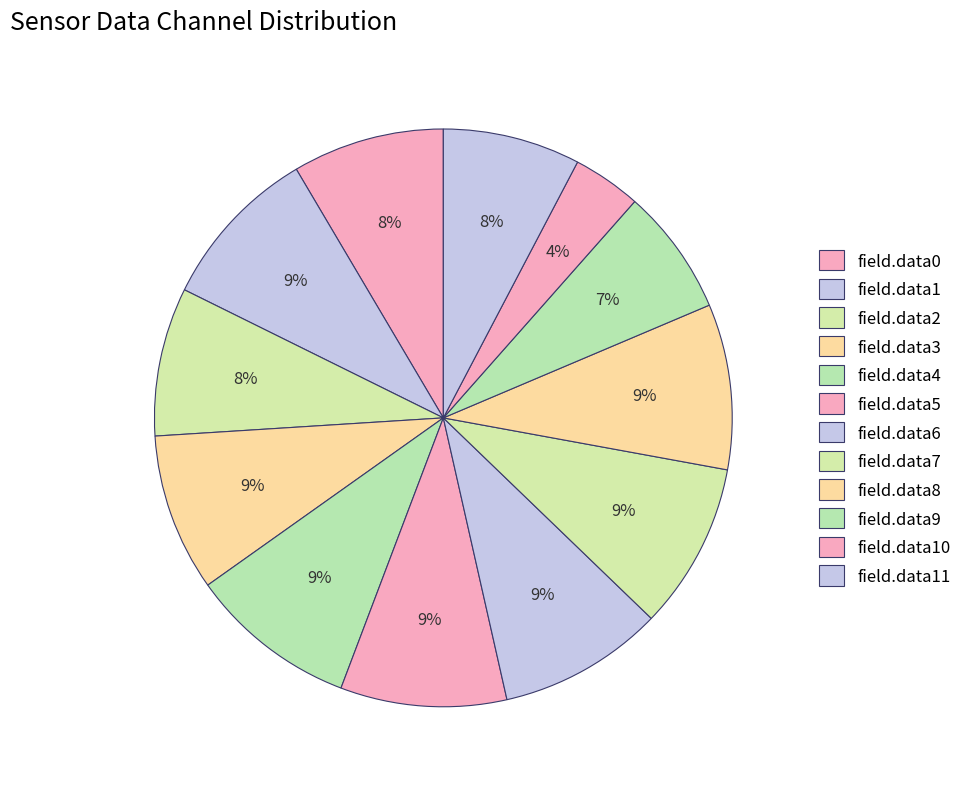

Count the number of slices in the pie.

12